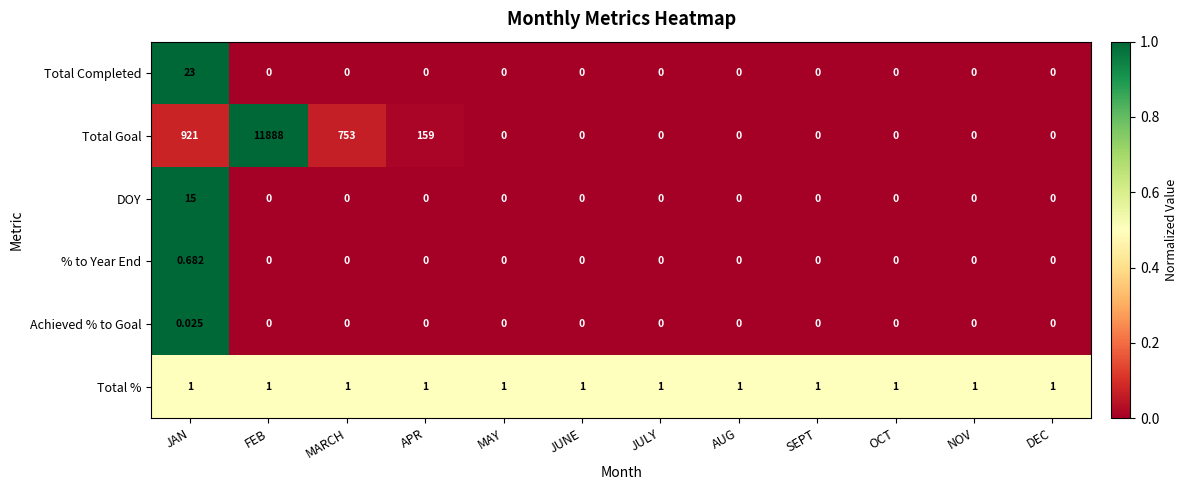

List the series in order of their peak value, highest first.

Total Goal, Total Completed, DOY, Total %, % to Year End, Achieved % to Goal